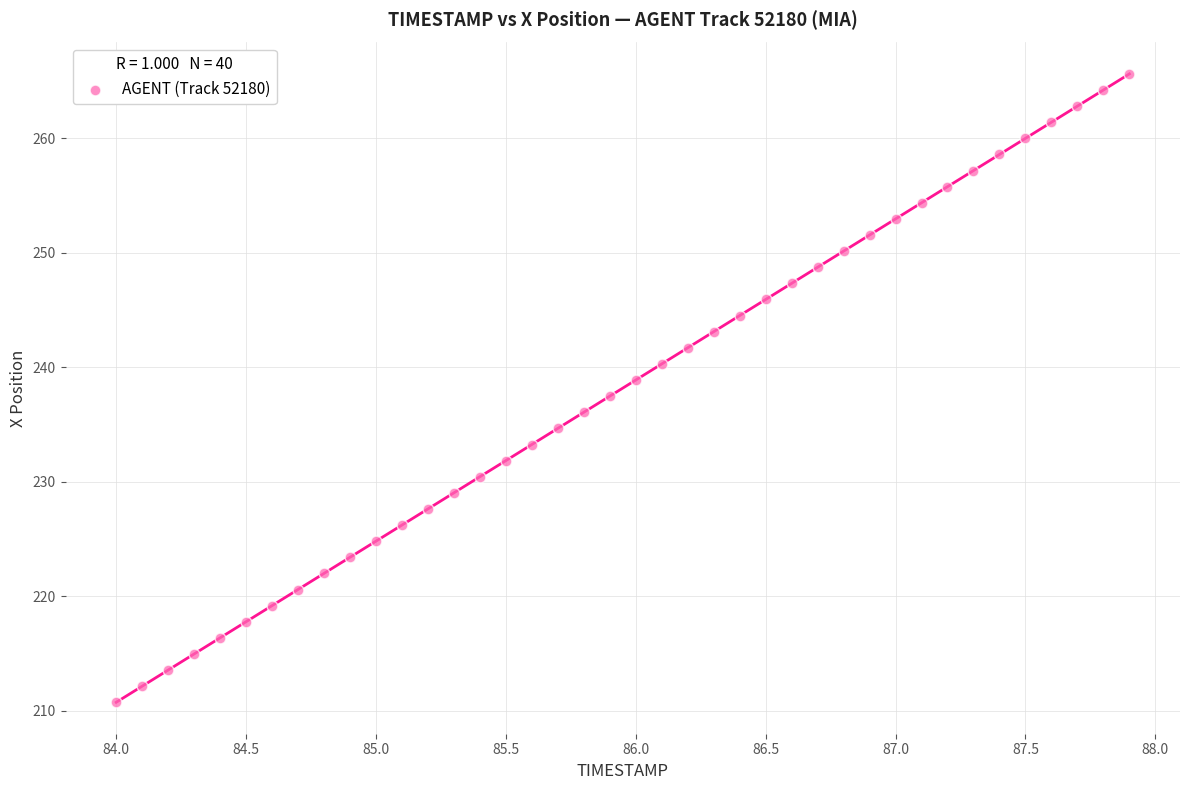

What is the range of Y values (max minus min)?

54.9